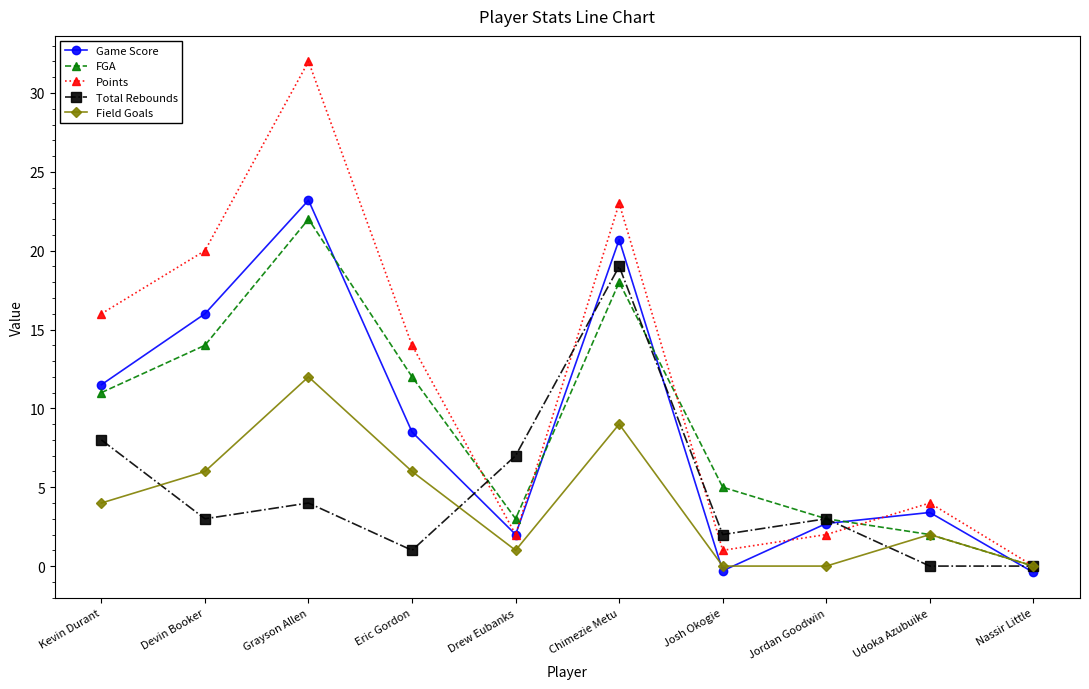

At which category does Total Rebounds reach its first local peak?

Grayson Allen